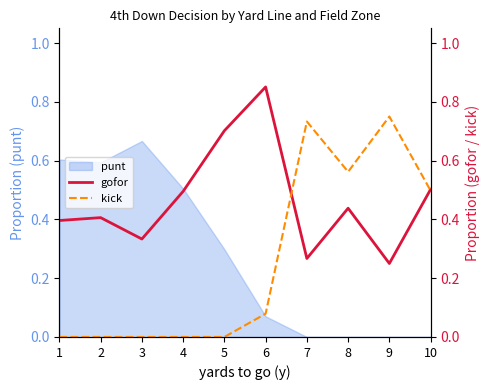

Is it true that gofor equals 0.7 at 4?

False